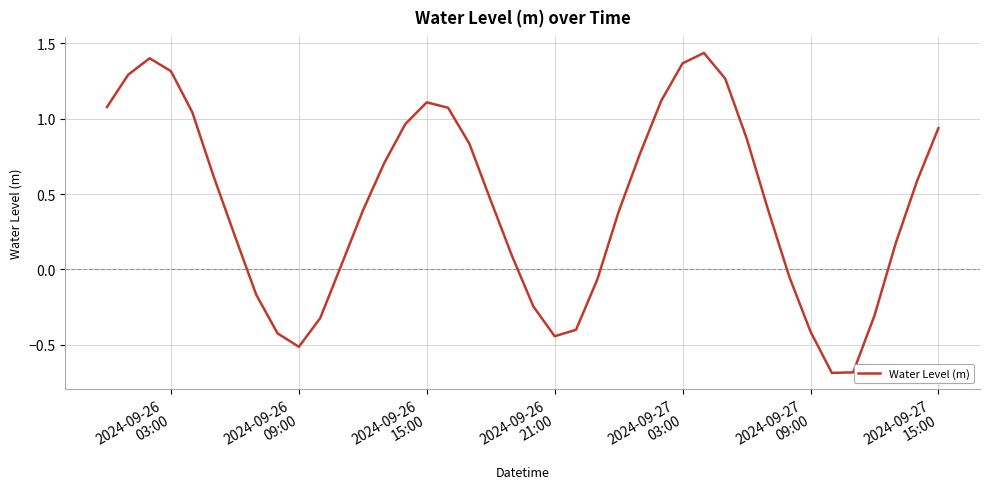

What is the smallest value displayed?

-0.7